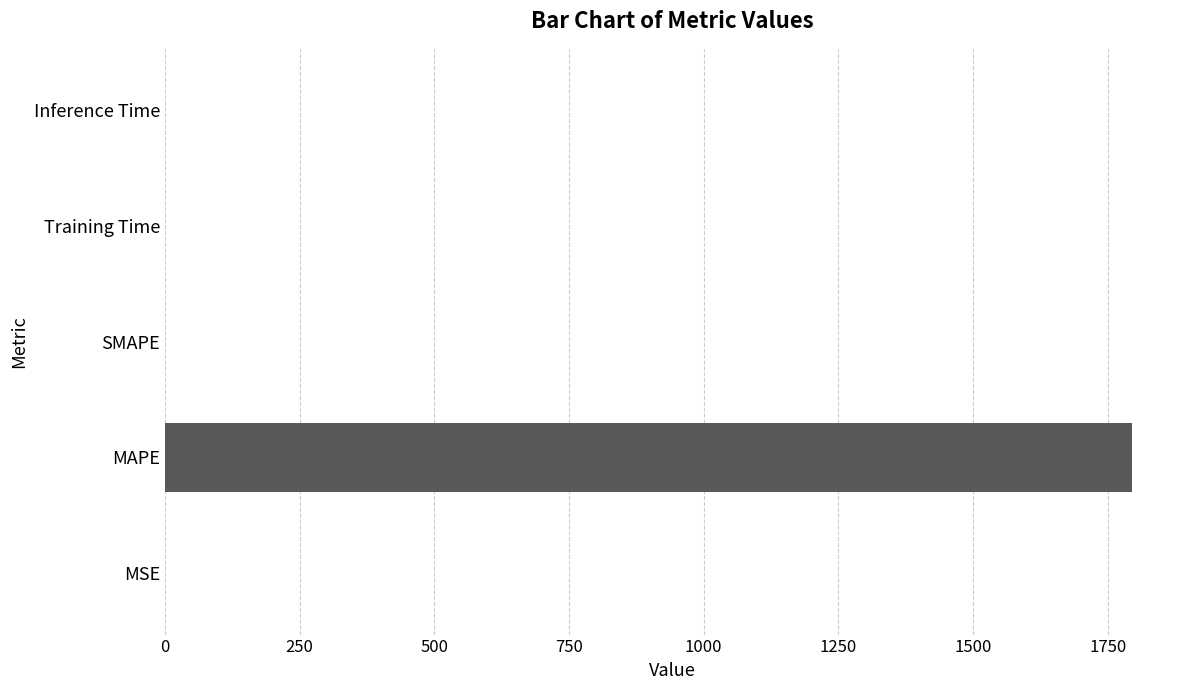

At which category does the chart reach its peak across all series?

MAPE